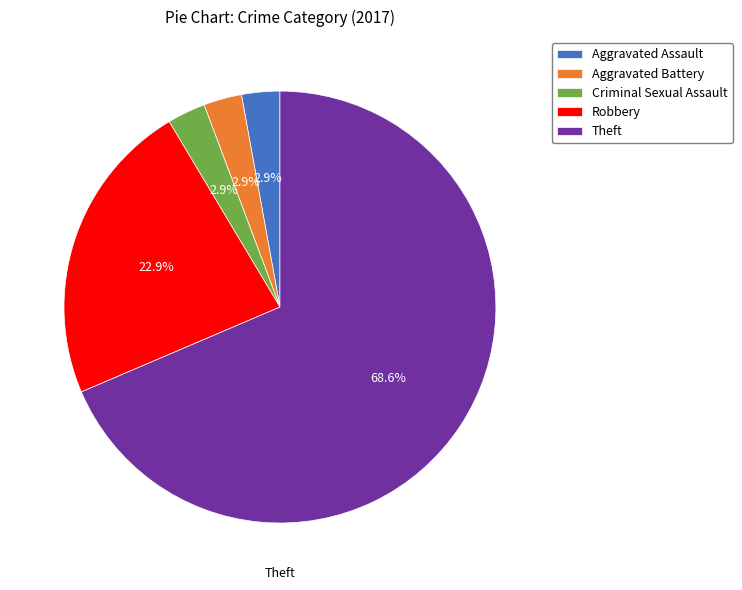

What percentage is NOT represented by Robbery?

77.1%